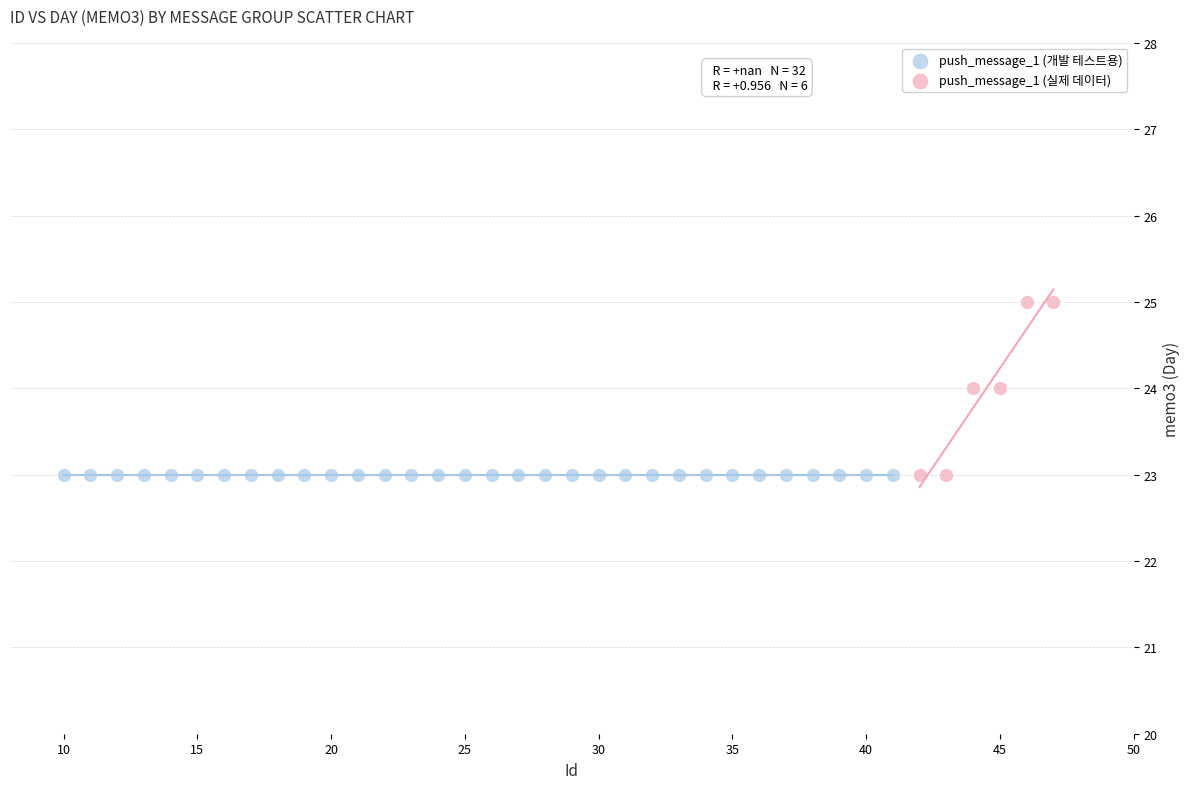

Which series contains the highest Y value?

push_message_1 (실제 데이터)